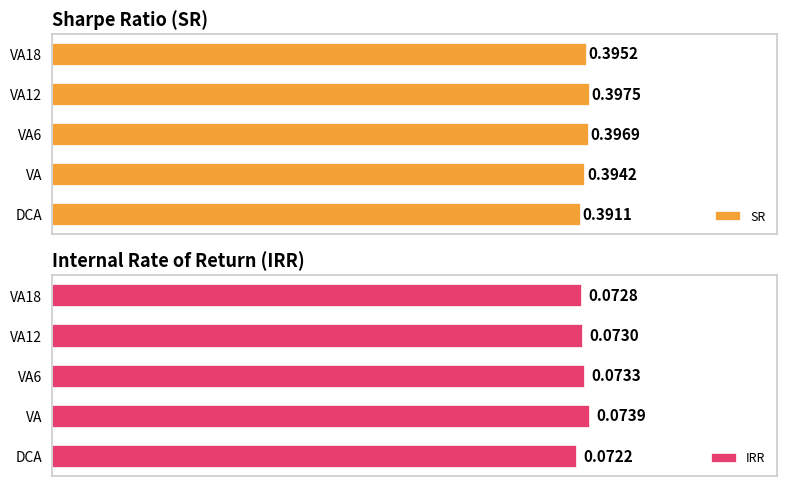

True or false: IRR has a value of 0.0 at DCA.

False